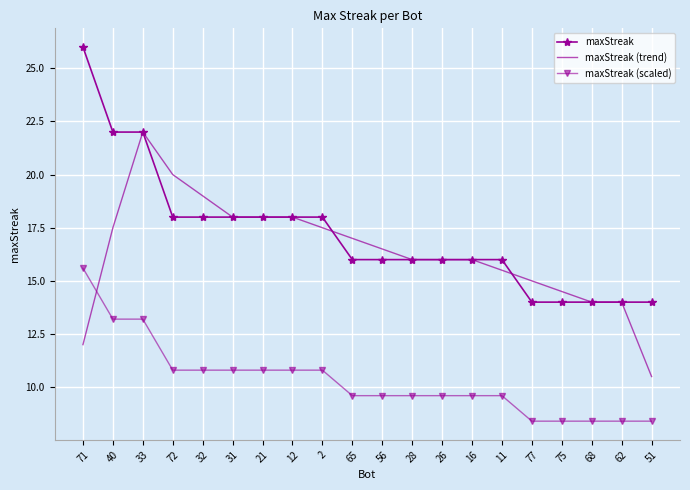

What is the approximate value of maxStreak at 56?

16.0